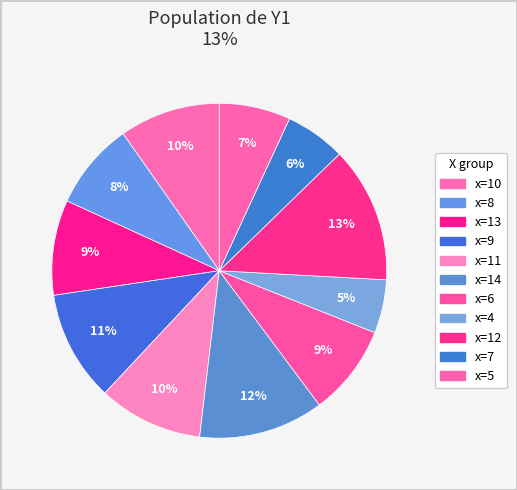

How many segments does this pie chart have?

11